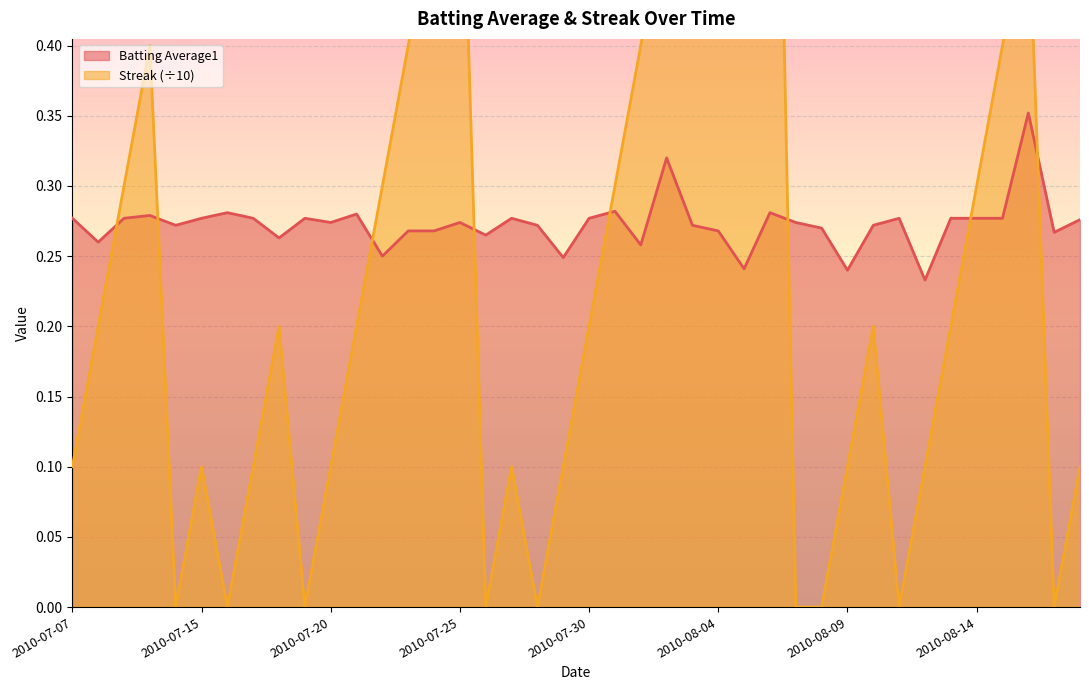

What is the label of the 36th point from the right?

2010-07-11